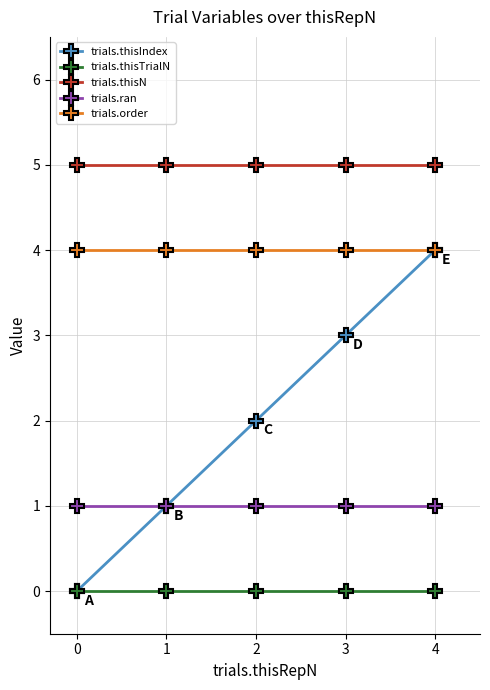

True or false: trials.order and trials.ran cross at least once.

False